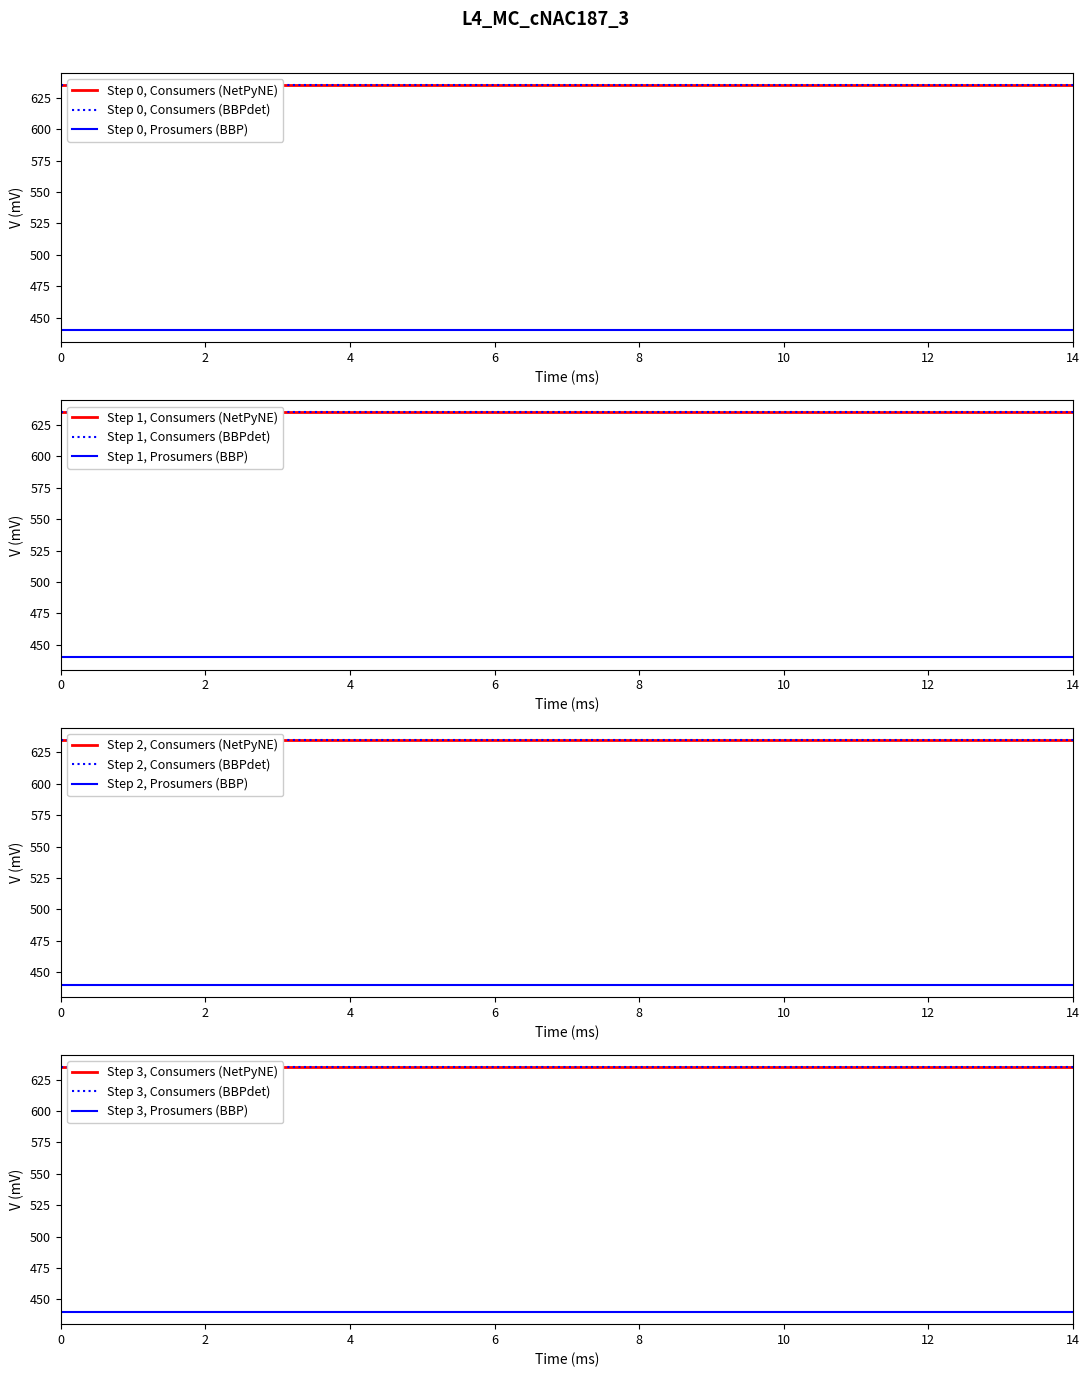

Is the value of Consumers at 5 greater than the value of Prosumers at 7?

Yes